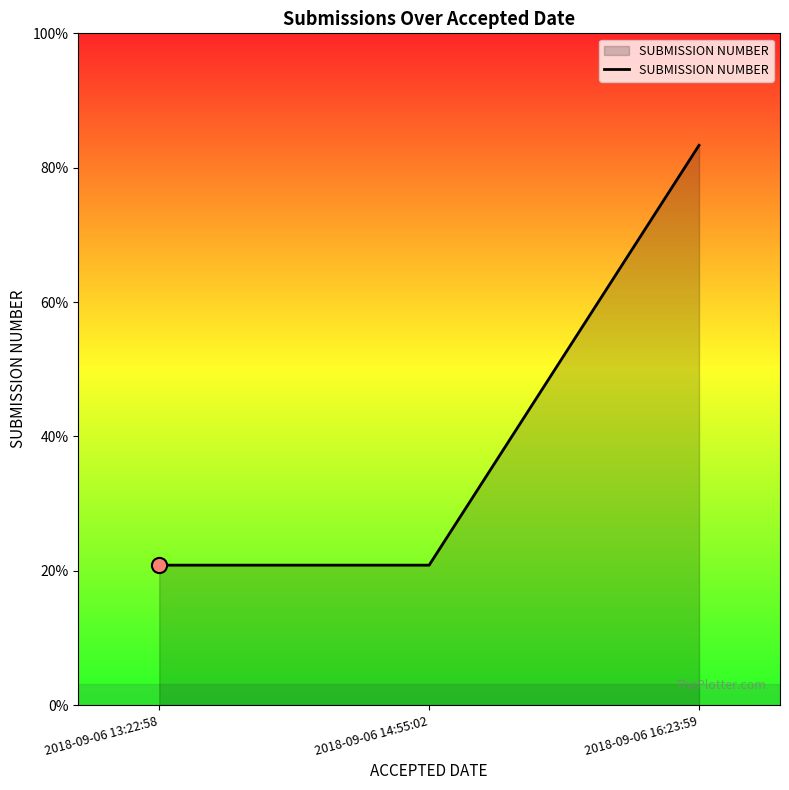

Between 2018-09-06 14:55:02 and 2018-09-06 16:23:59, which is larger?

2018-09-06 16:23:59